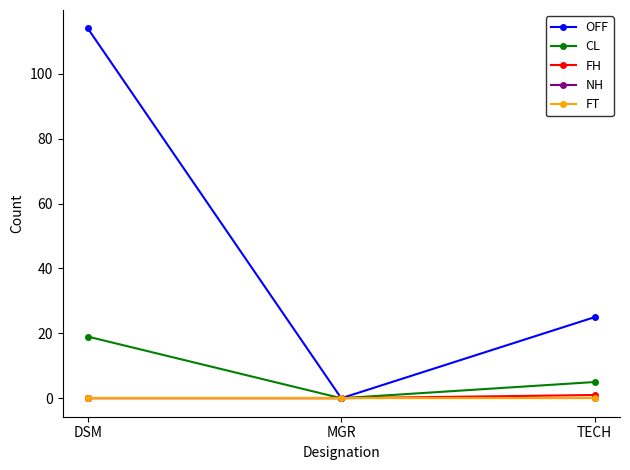

The value of FH at MGR is 1. True or false?

False